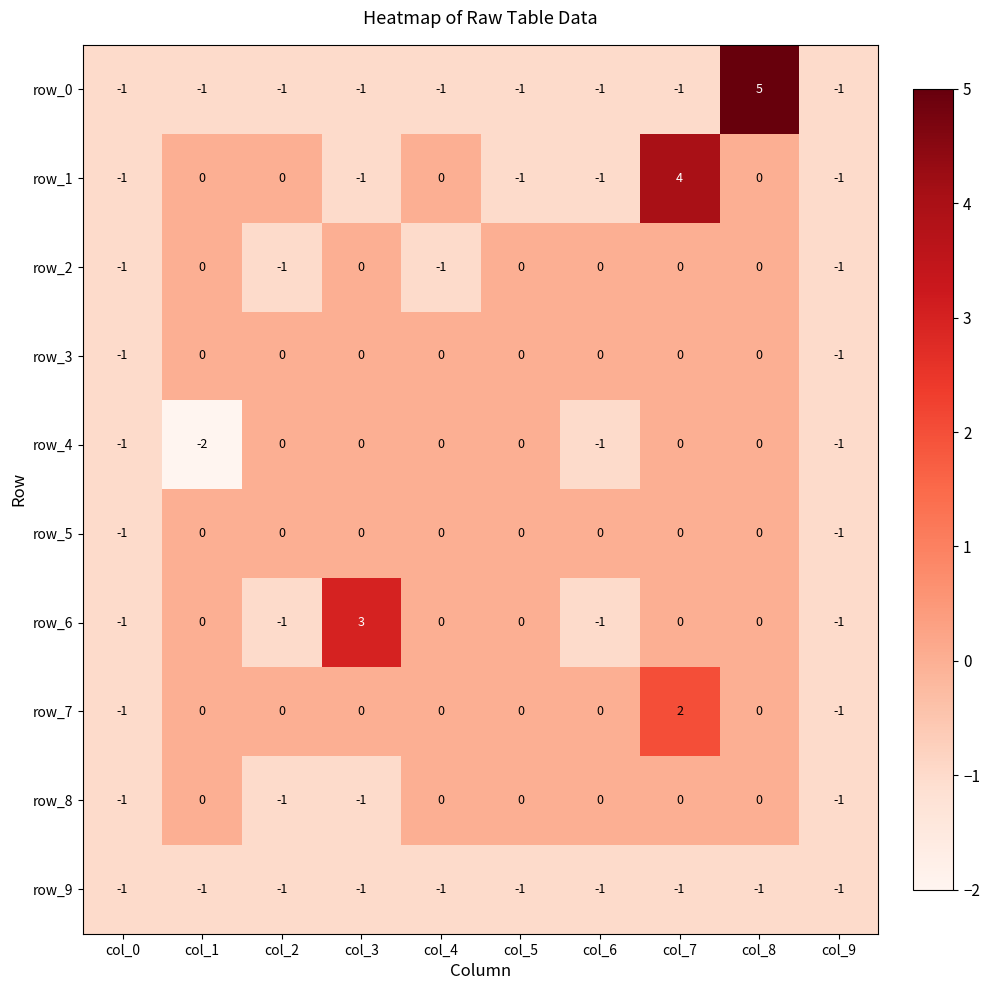

Reading right to left, what are all the values shown in this chart?

row_0: col_9=-1	col_8=5	col_7=-1	col_6=-1	col_5=-1	col_4=-1	col_3=-1	col_2=-1	col_1=-1	col_0=-1
row_1: col_9=-1	col_8=0	col_7=4	col_6=-1	col_5=-1	col_4=0	col_3=-1	col_2=0	col_1=0	col_0=-1
row_2: col_9=-1	col_8=0	col_7=0	col_6=0	col_5=0	col_4=-1	col_3=0	col_2=-1	col_1=0	col_0=-1
row_3: col_9=-1	col_8=0	col_7=0	col_6=0	col_5=0	col_4=0	col_3=0	col_2=0	col_1=0	col_0=-1
row_4: col_9=-1	col_8=0	col_7=0	col_6=-1	col_5=0	col_4=0	col_3=0	col_2=0	col_1=-2	col_0=-1
row_5: col_9=-1	col_8=0	col_7=0	col_6=0	col_5=0	col_4=0	col_3=0	col_2=0	col_1=0	col_0=-1
row_6: col_9=-1	col_8=0	col_7=0	col_6=-1	col_5=0	col_4=0	col_3=3	col_2=-1	col_1=0	col_0=-1
row_7: col_9=-1	col_8=0	col_7=2	col_6=0	col_5=0	col_4=0	col_3=0	col_2=0	col_1=0	col_0=-1
row_8: col_9=-1	col_8=0	col_7=0	col_6=0	col_5=0	col_4=0	col_3=-1	col_2=-1	col_1=0	col_0=-1
row_9: col_9=-1	col_8=-1	col_7=-1	col_6=-1	col_5=-1	col_4=-1	col_3=-1	col_2=-1	col_1=-1	col_0=-1